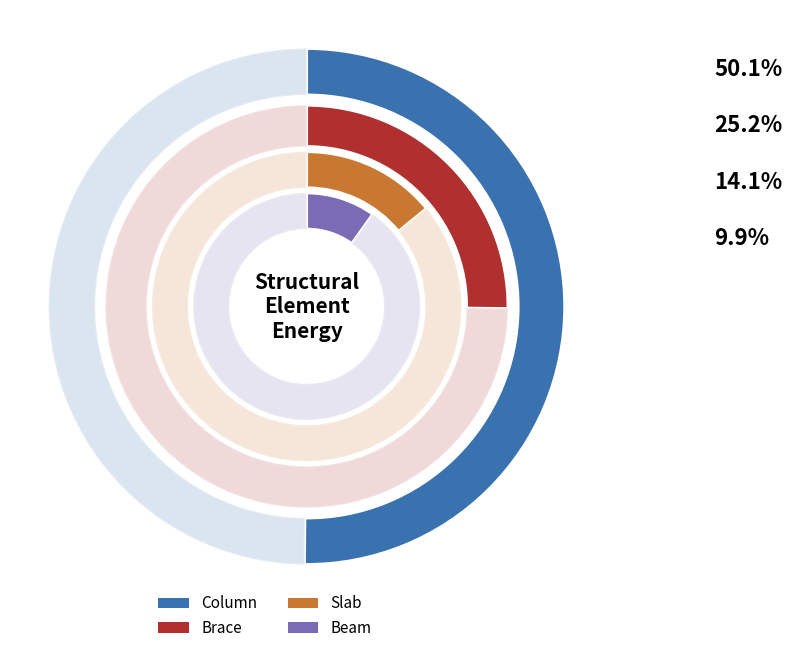

Combined, what portion of the pie is Brace and Beam?

35.1%